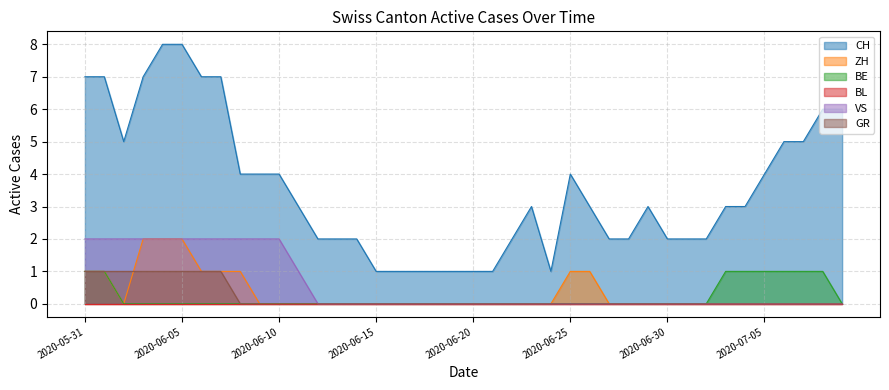

How many interior local peaks does the CH series have?

3